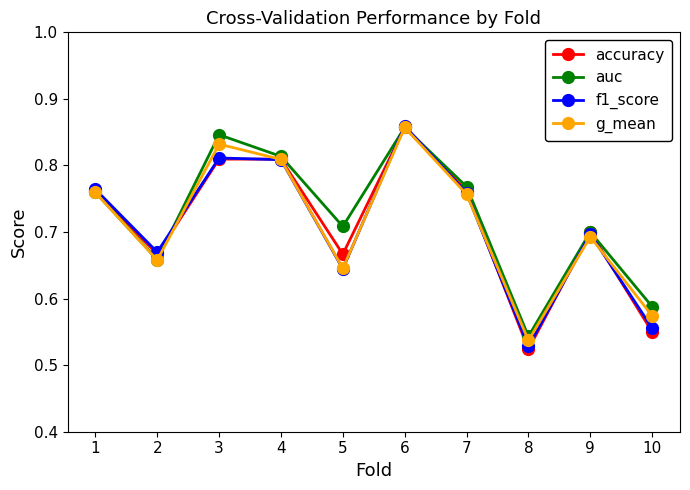

Which series has the largest total across all categories?

auc